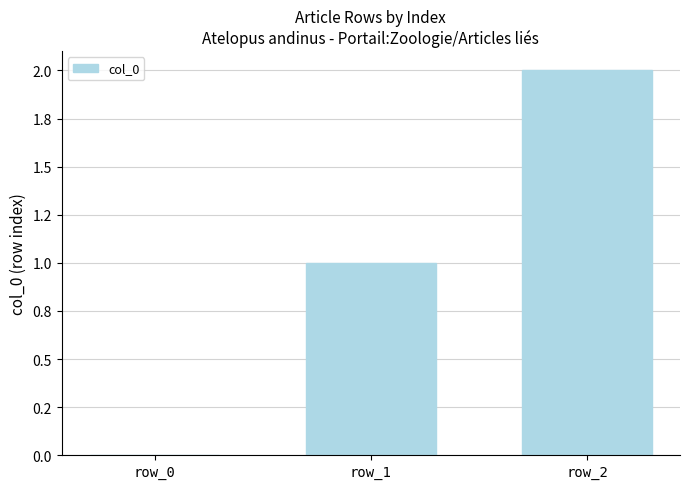

Where does the data first go above 1?

row_2